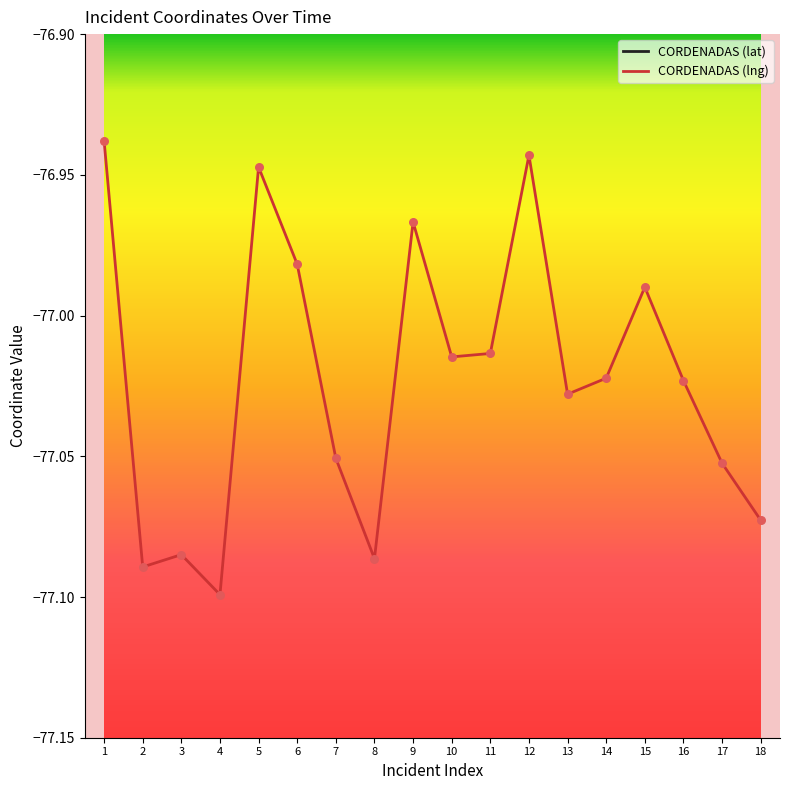

What is the total value across all series at 6?

-89.1